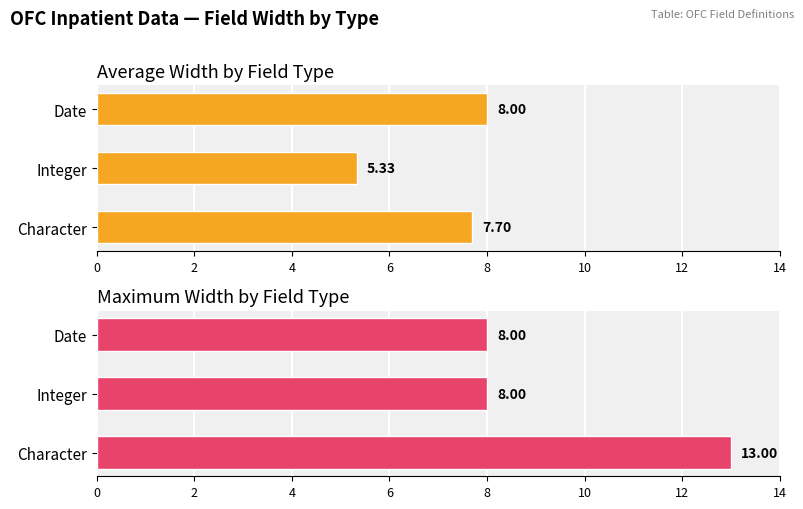

Between 0 and 4, which series saw the biggest shift?

Maximum Width by Field Type